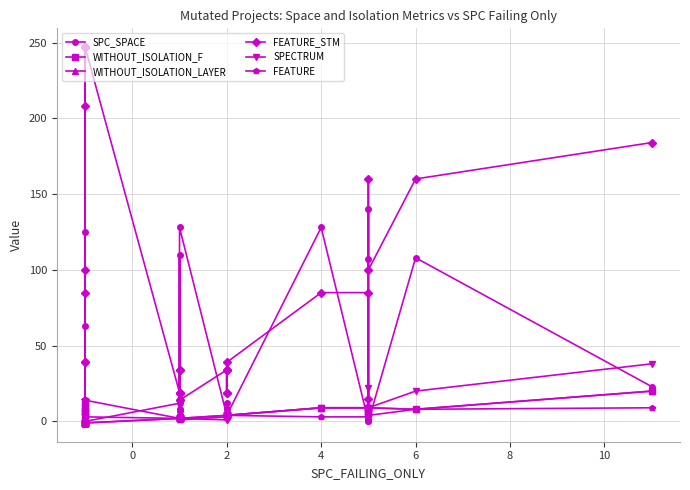

How many categories are shown in the chart?

33